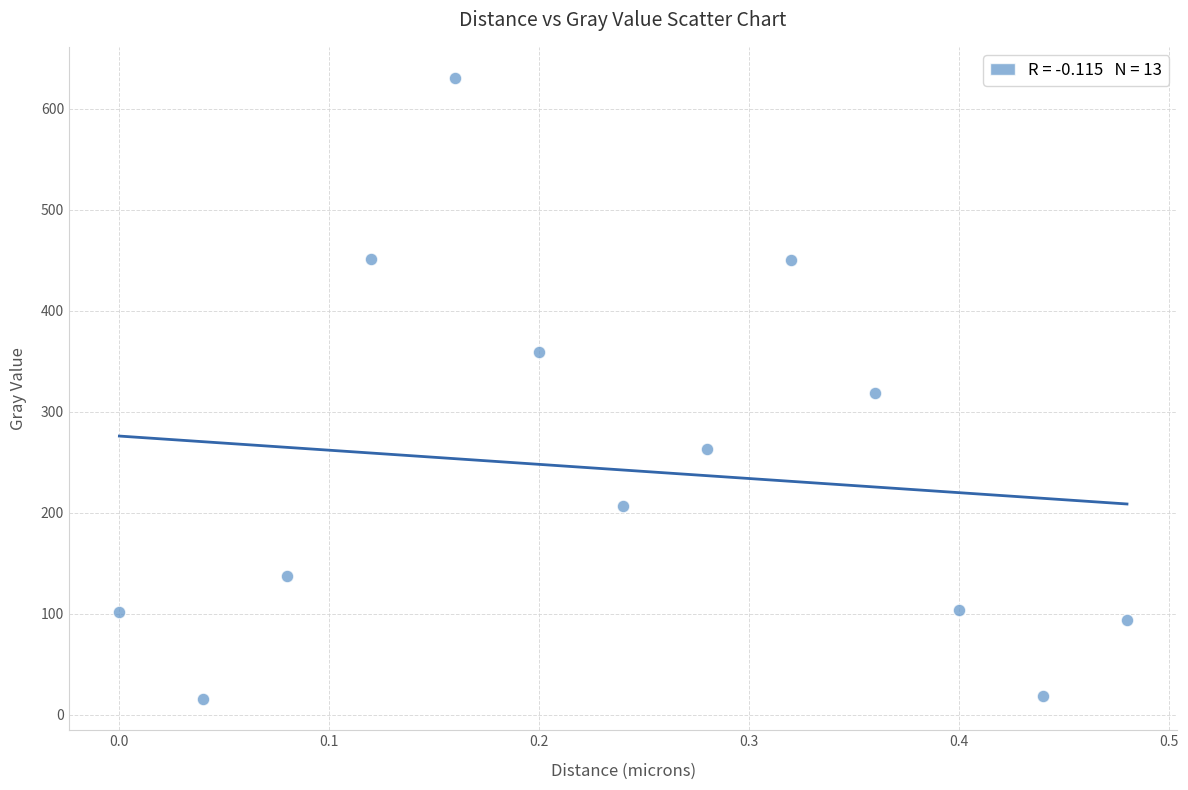

What is the range of Y values (max minus min)?

615.0